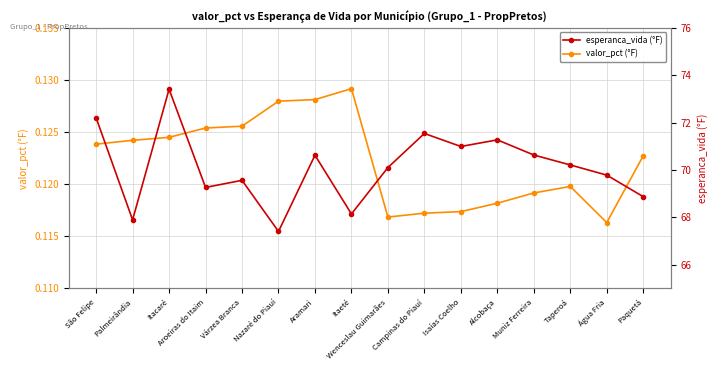

What is the value of the valor_pct point at the 6th from the left?

0.1